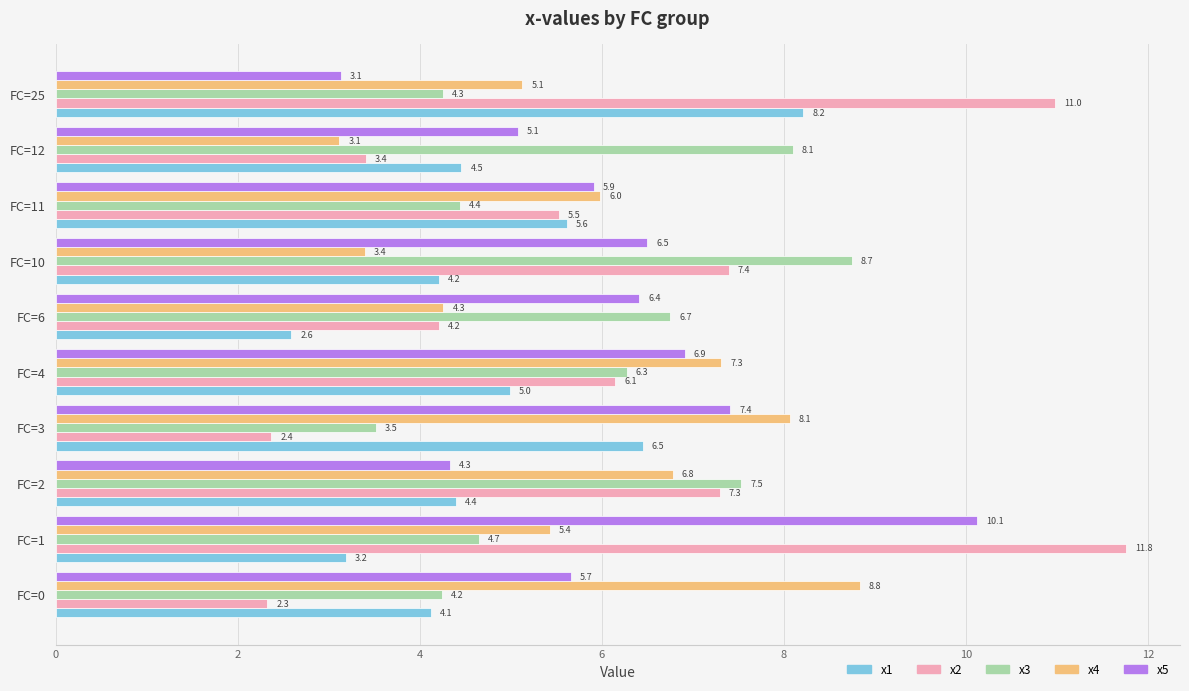

Where is x5 nearest to the value 6?

FC=11